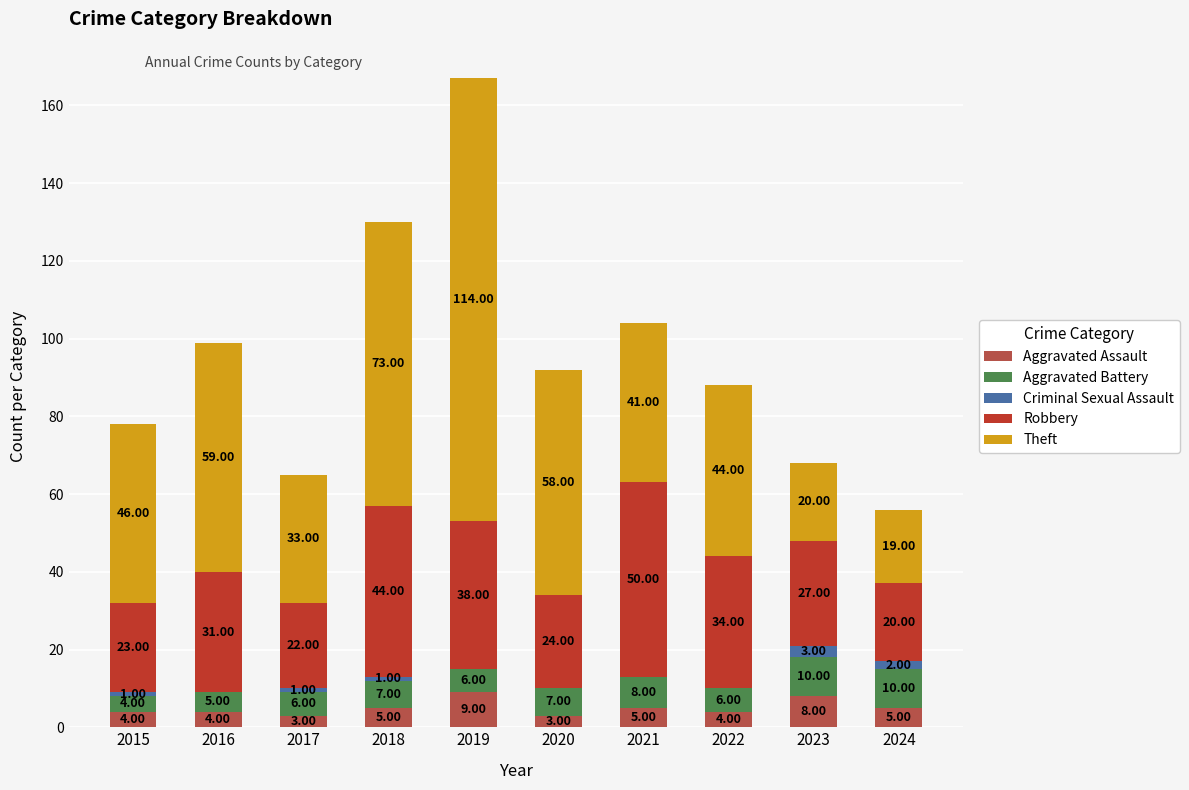

At which category is the sum across all series the highest?

2019